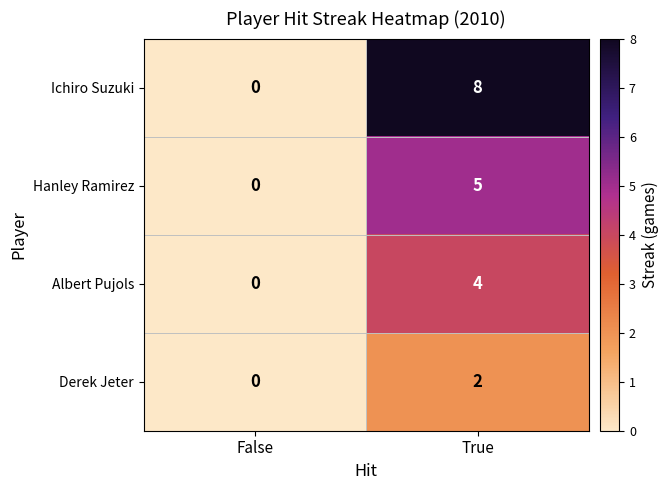

Rank the series by their maximum value, from lowest to highest.

Derek Jeter, Albert Pujols, Hanley Ramirez, Ichiro Suzuki